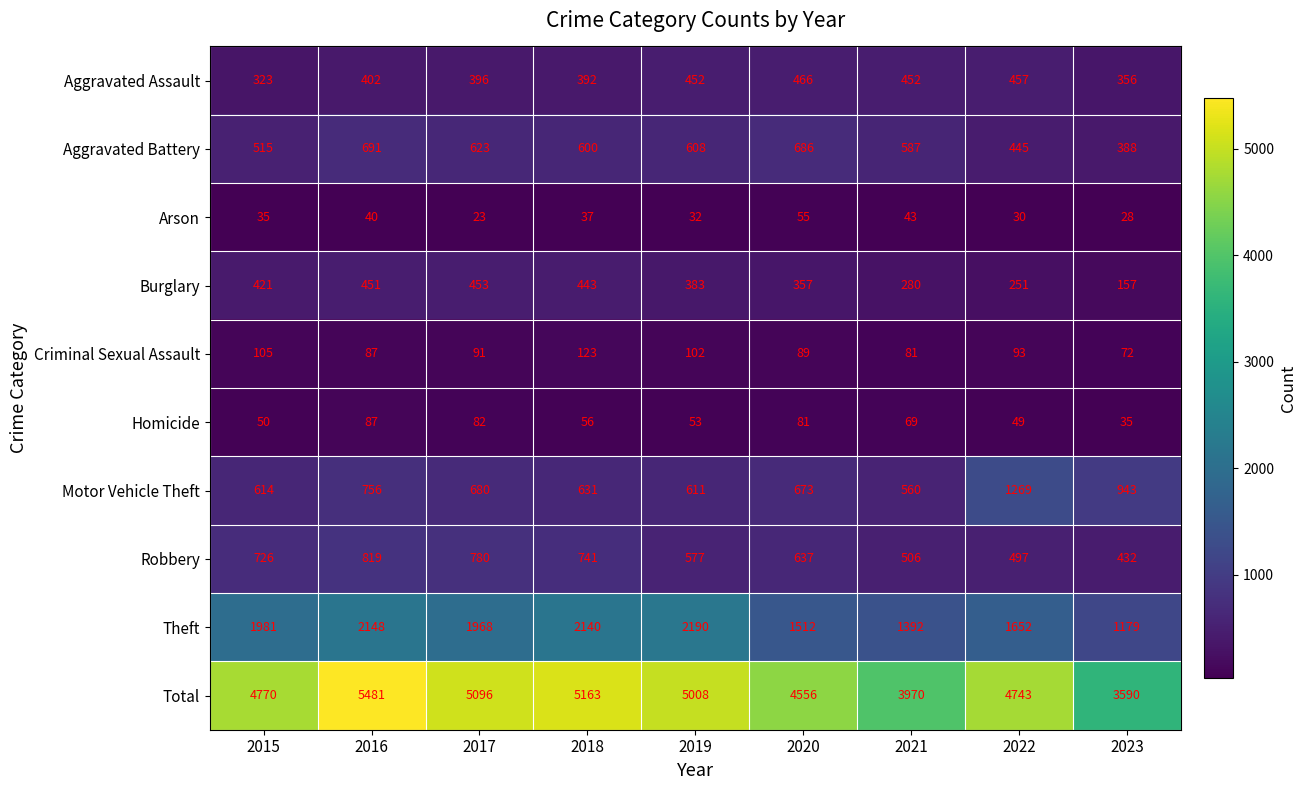

What is the maximum value shown in the chart?

5481